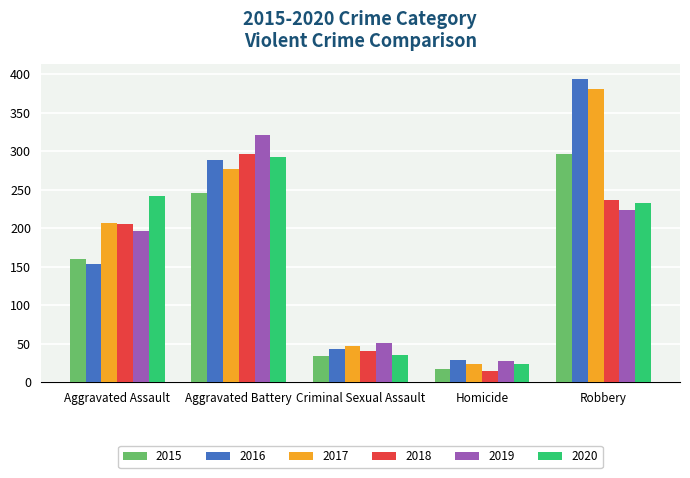

What is the difference between the 2019 values at Criminal Sexual Assault and Aggravated Battery?

270